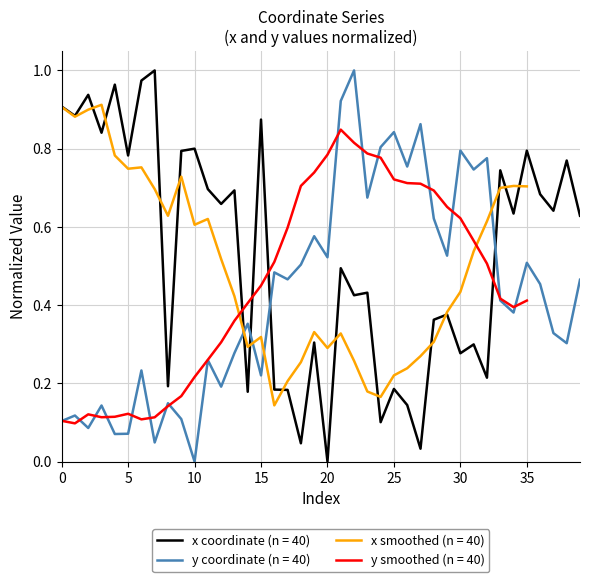

How many intersections are there between y coordinate (n = 40) and x coordinate (n = 40)?

4